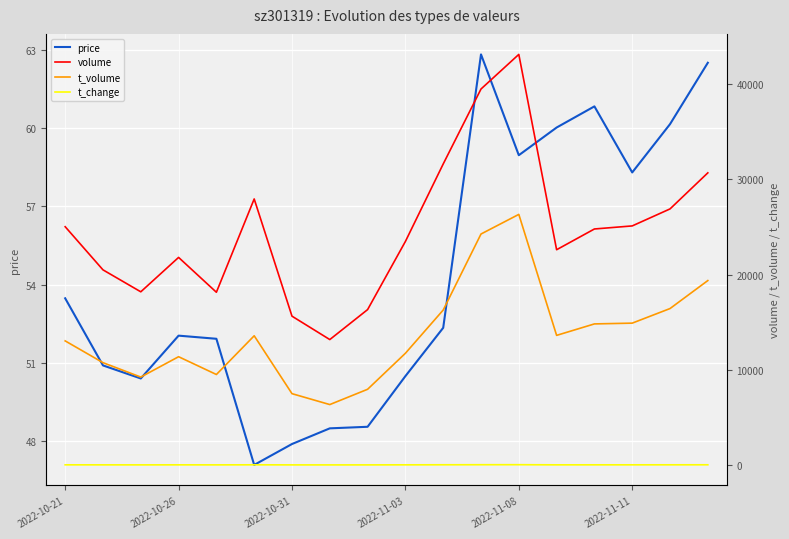

Where is price nearest to the value 54?

2022-10-21